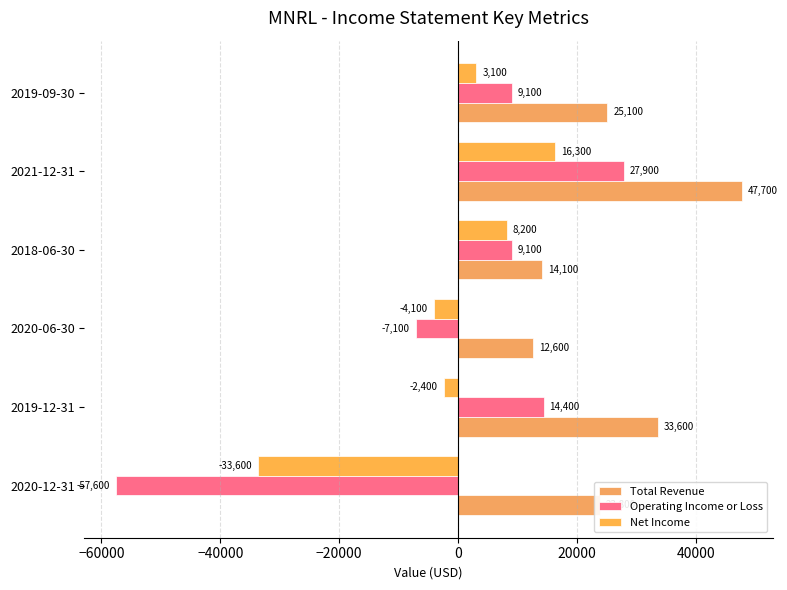

Which series has the largest total across all categories?

Total Revenue